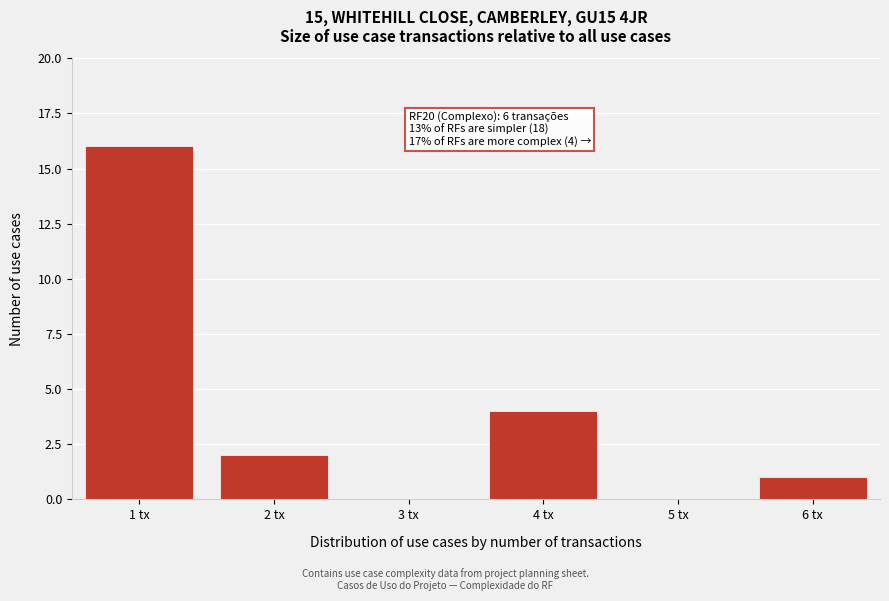

Reading right to left, transcribe all the data shown in this chart.

6 tx=1	5 tx=0	4 tx=4	3 tx=0	2 tx=2	1 tx=16